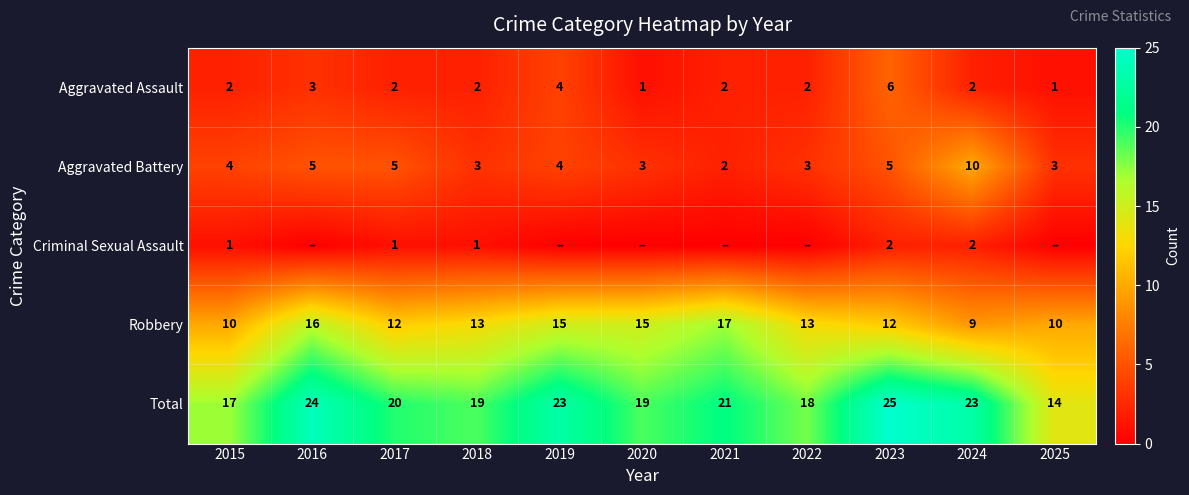

How many series are shown in this chart?

5